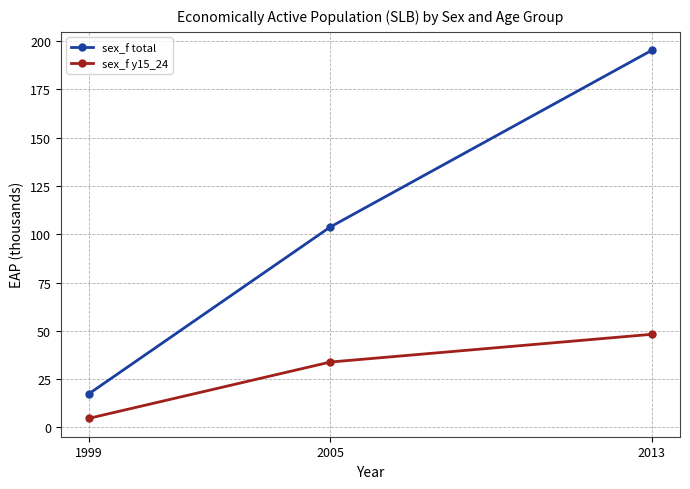

Is this an area chart (filled region under the line)?

No